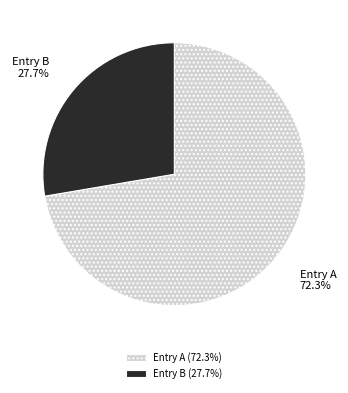

Which has a higher value, Entry A or Entry B?

Entry A